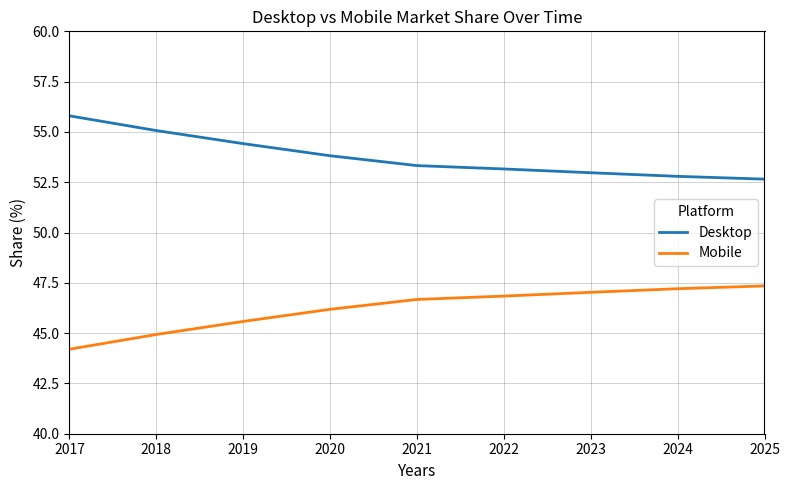

True or false: Desktop and Mobile intersect in this chart.

False